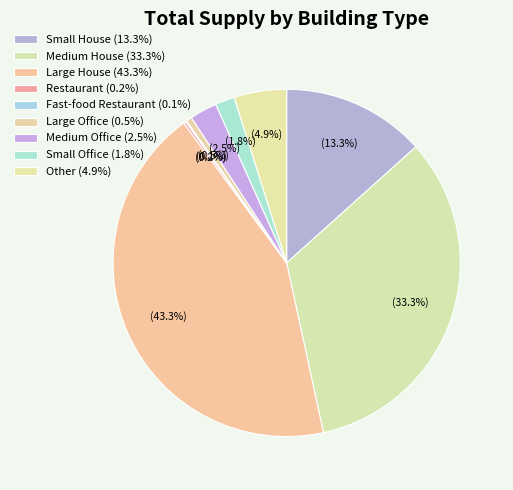

How many slices are in this pie chart?

9